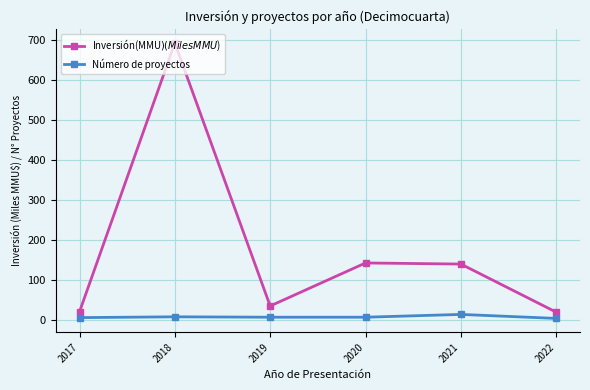

Which series has the largest total across all categories?

Inversión(MMU$) (Miles MMU$)